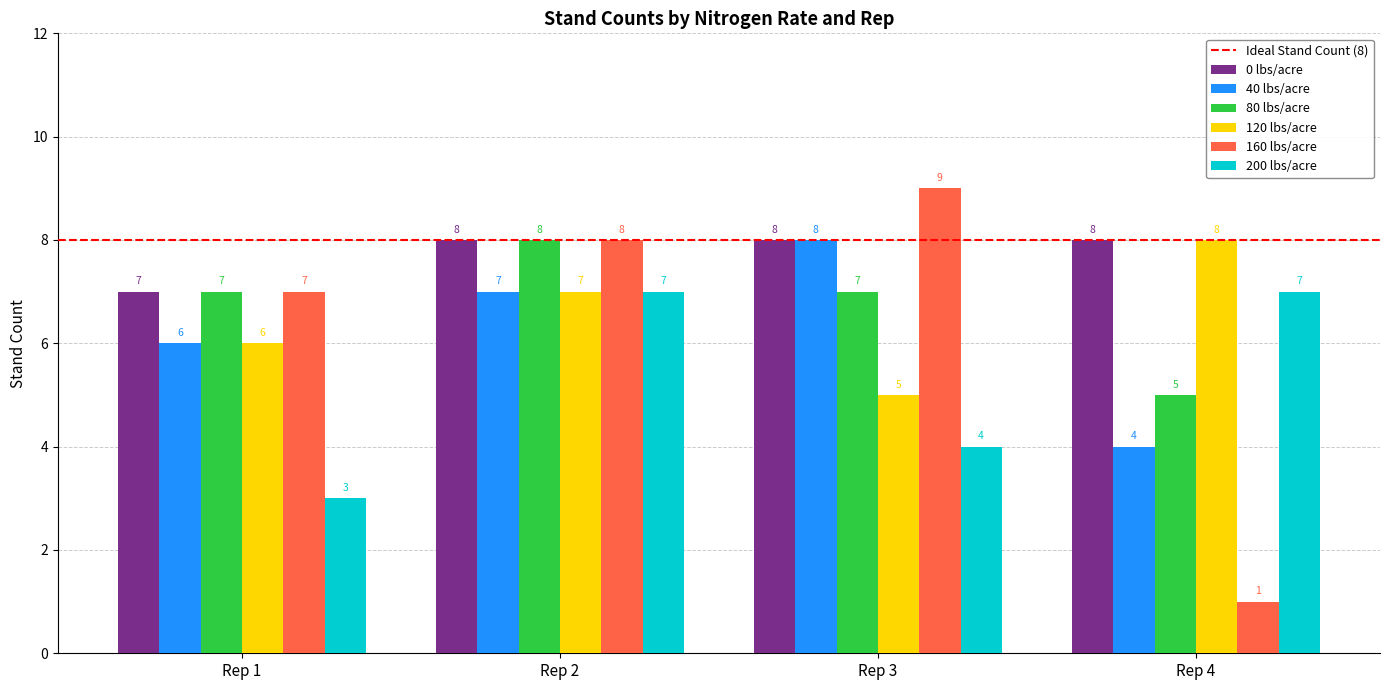

Which series changed the most between Rep 2 and Rep 4?

160 lbs/acre